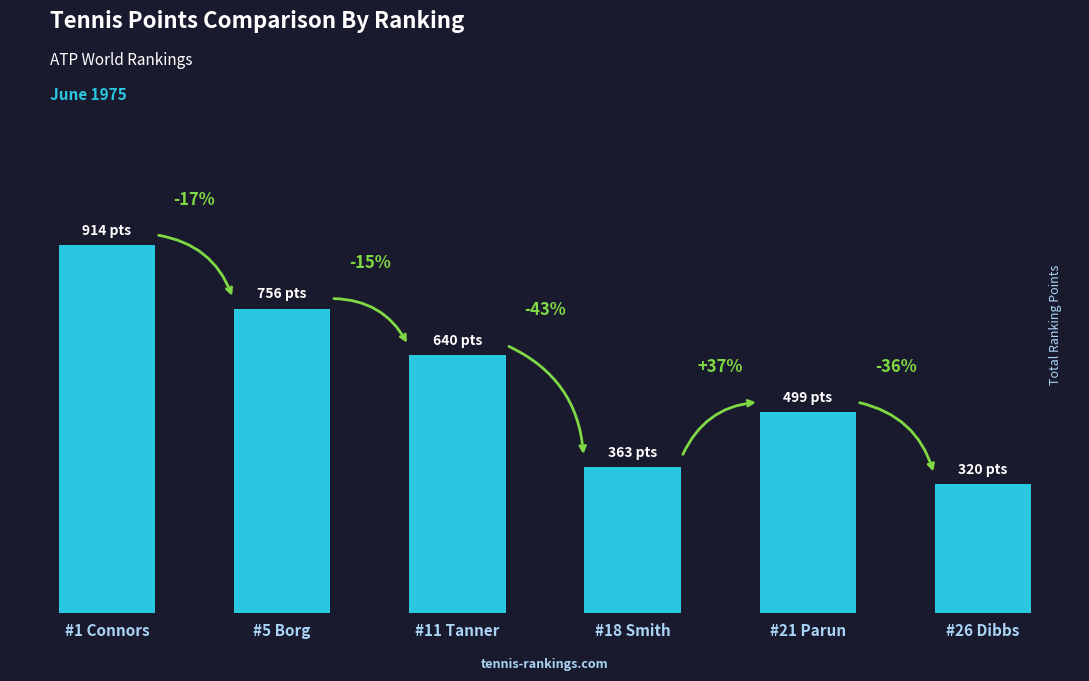

Between #26 Dibbs and #21 Parun, which is larger?

#21 Parun